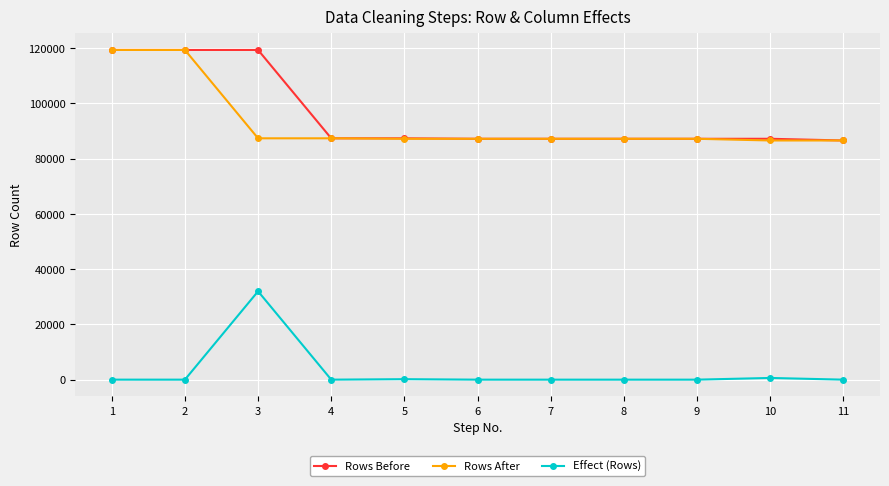

Where is the first local maximum for Effect (Rows)?

3